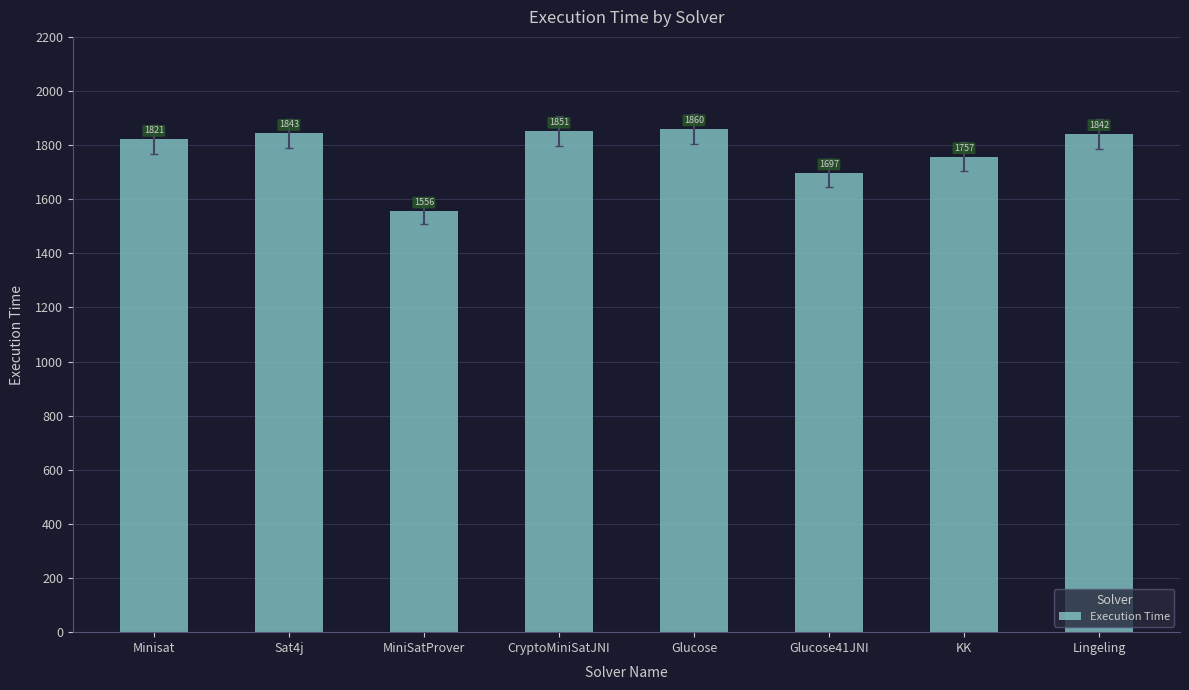

How many data points does each series have?

8